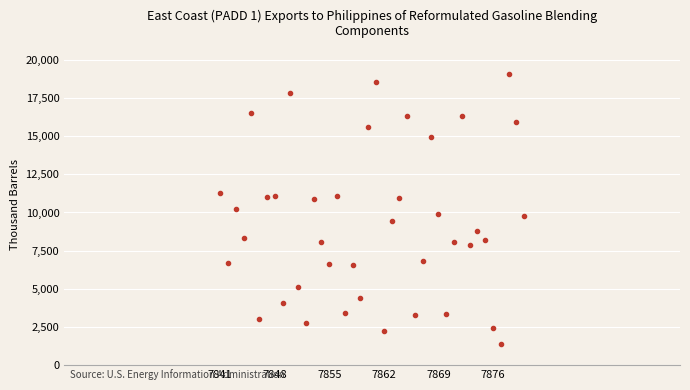

What is the range of Y values (max minus min)?

17697